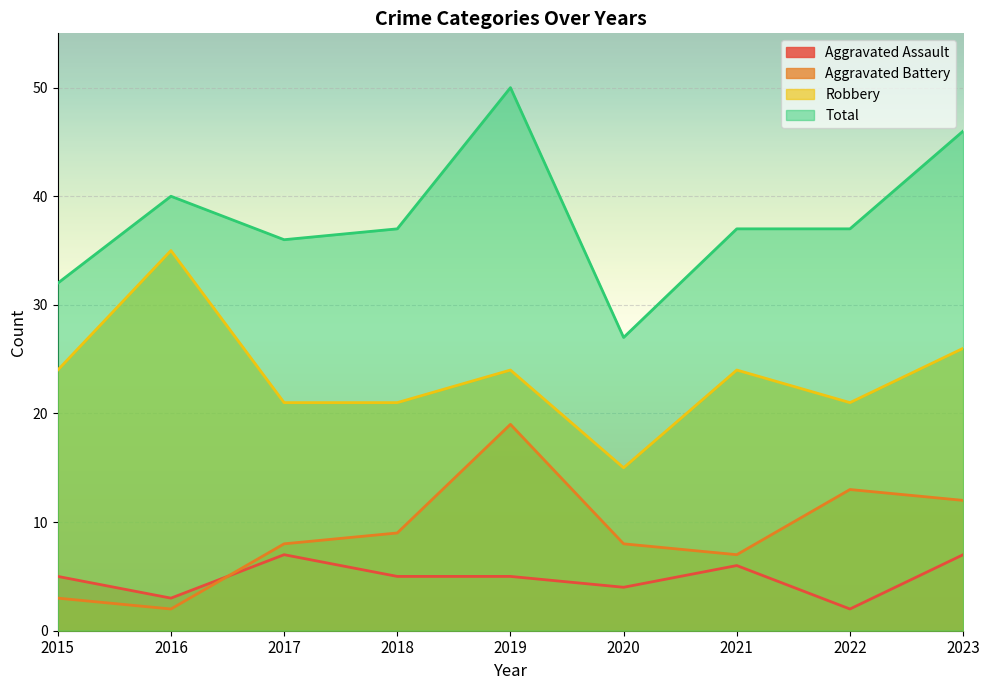

How many data points in Aggravated Battery are above 8?

4